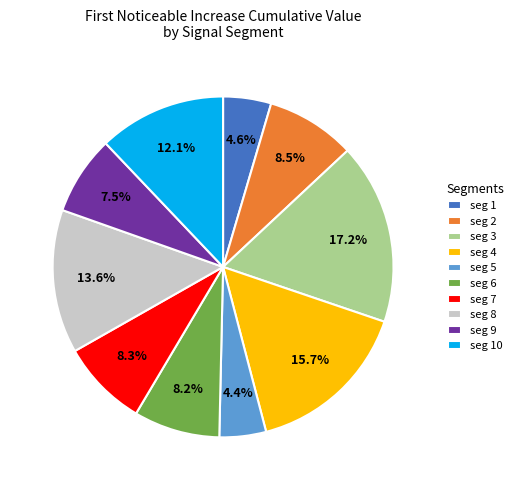

What percentage is NOT represented by seg 10?

87.9%